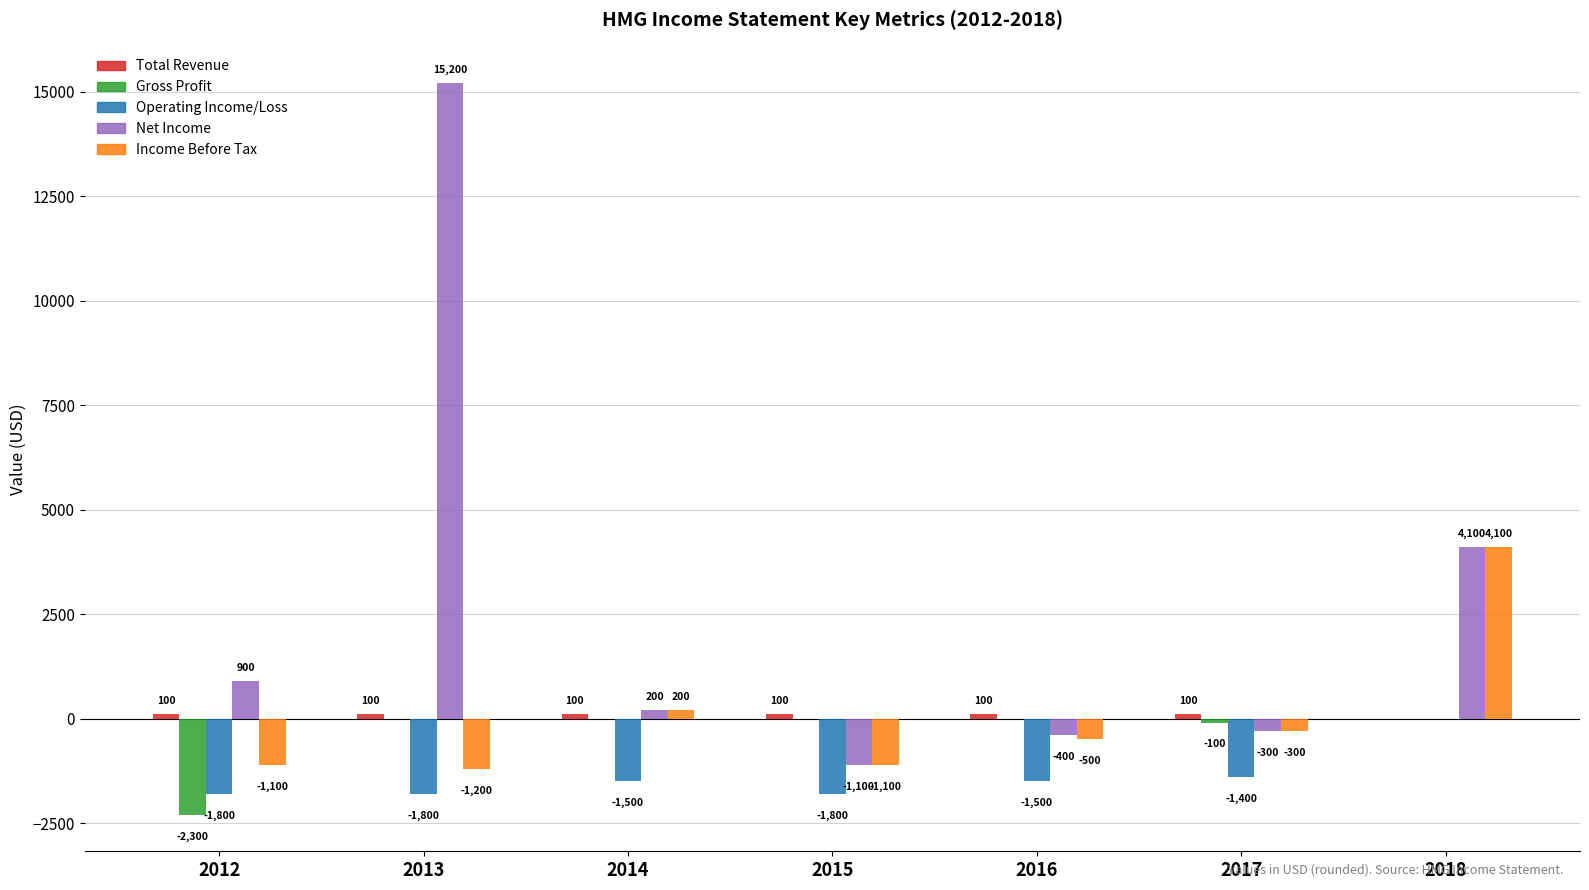

How many series are shown in this chart?

5